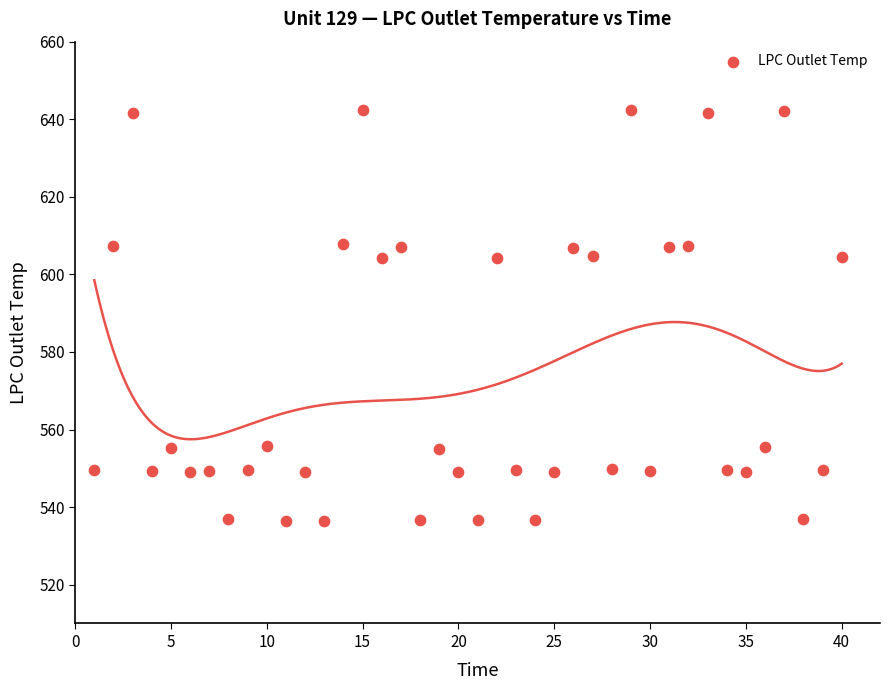

What is the range of Y values (max minus min)?

106.1